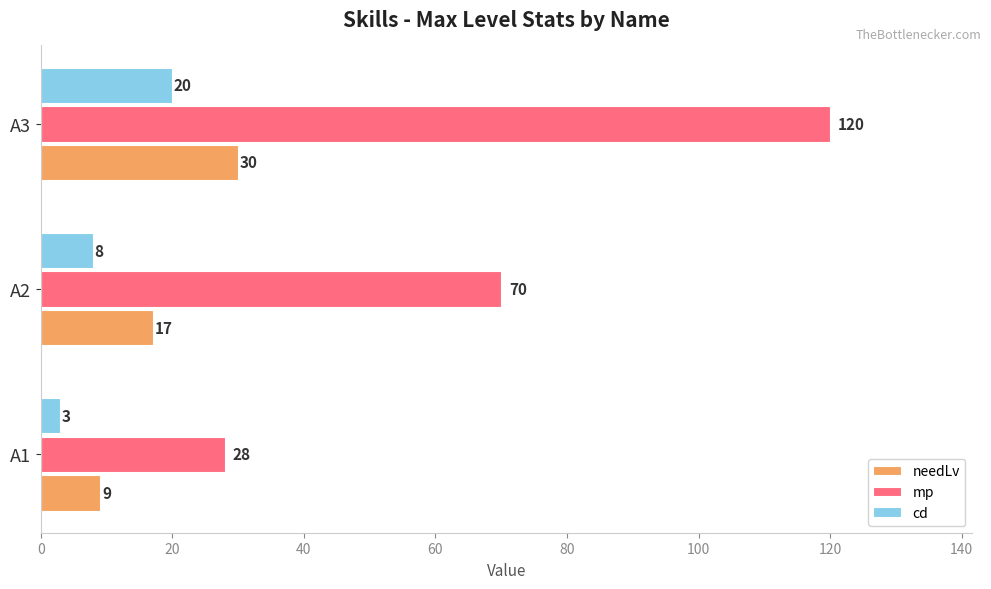

Where is needLv nearest to the value 19?

A2